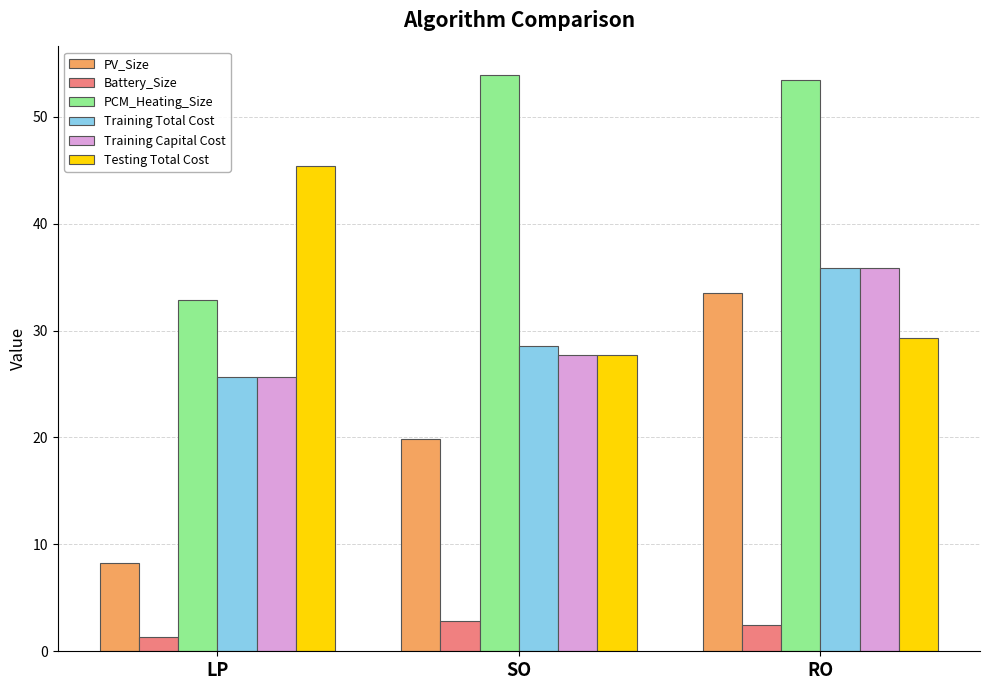

Where does the Training Capital Cost series first go above 27?

SO